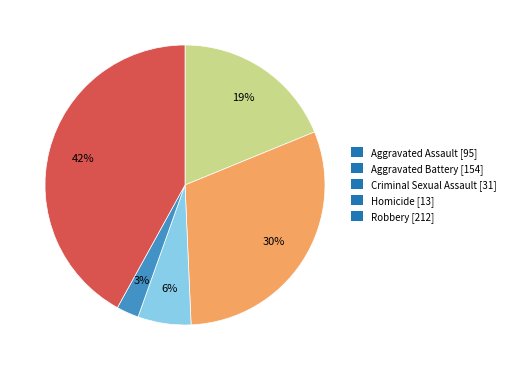

Does any single category account for the majority?

No